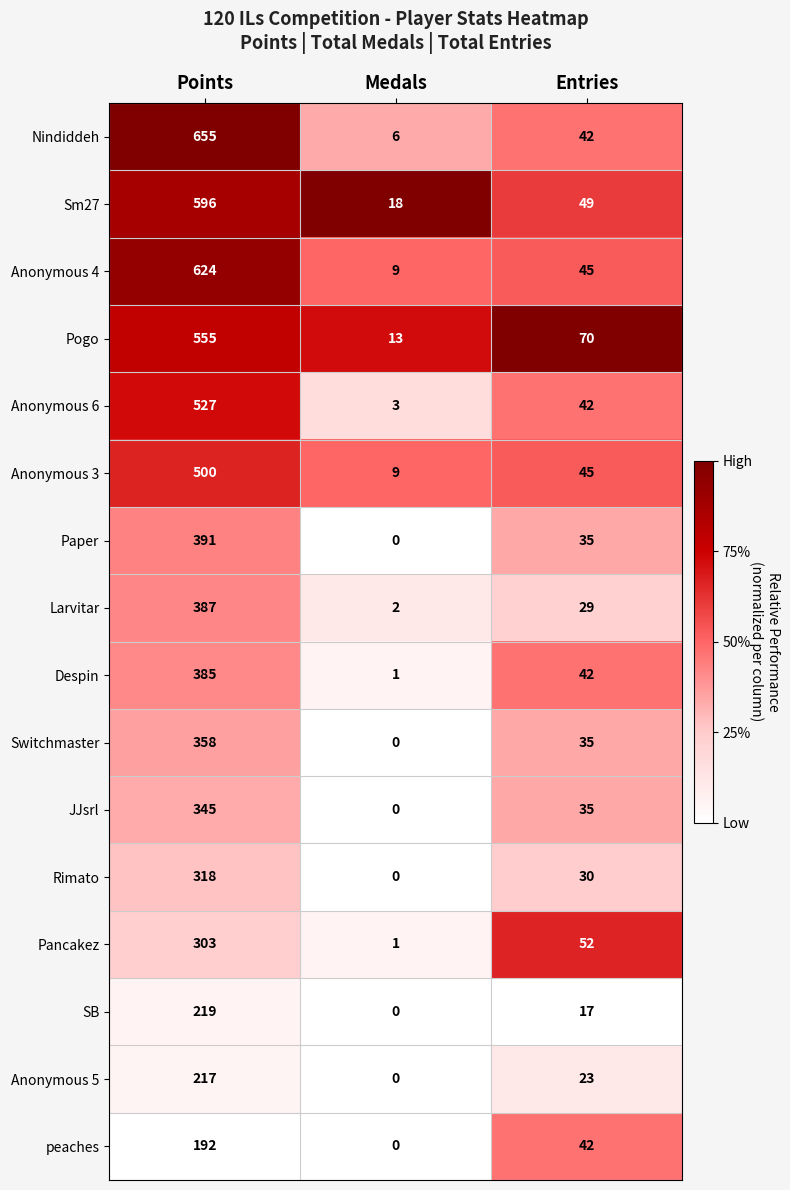

Is it true that Pogo equals 13 at Medals?

True